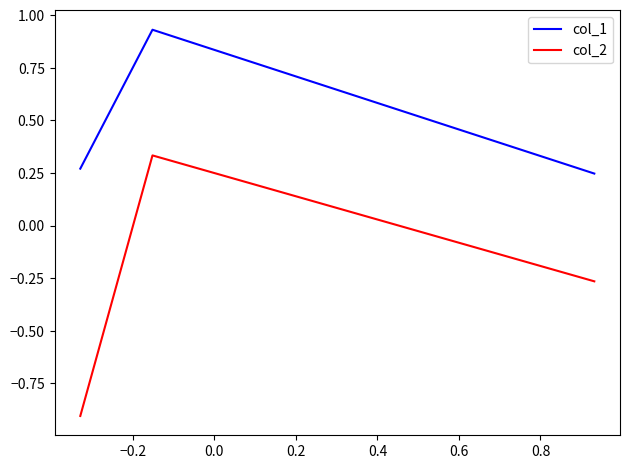

Rank the series by their maximum value, from highest to lowest.

col_1, col_2